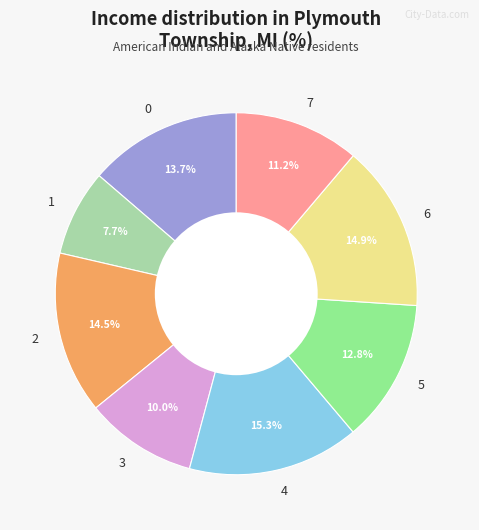

Between 3 and 6, which is larger?

6